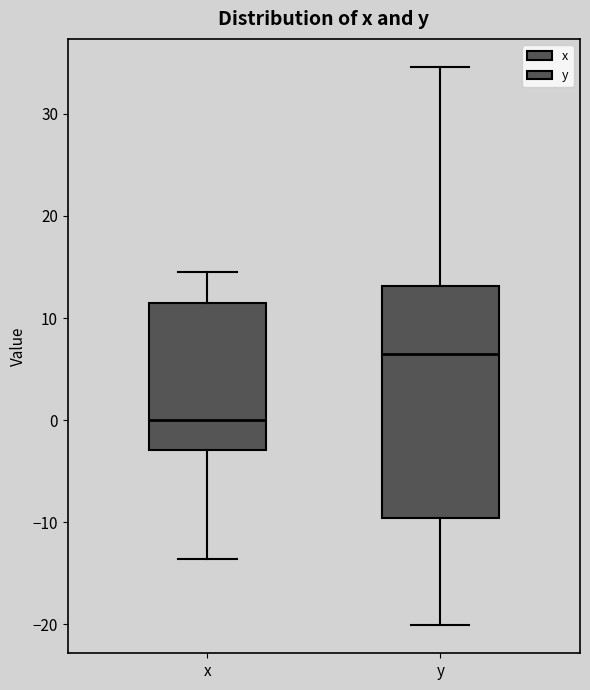

Reading left to right, transcribe this box plot: for each box, give where its median line is, the range the box spans, and where its two whiskers end, as read against the y-axis. The values are not printed on the chart, so give them approximately, as read against the axis.

x: median 0, box -3 to 12, whiskers -14 to 15
y: median 7, box -10 to 13, whiskers -20 to 35